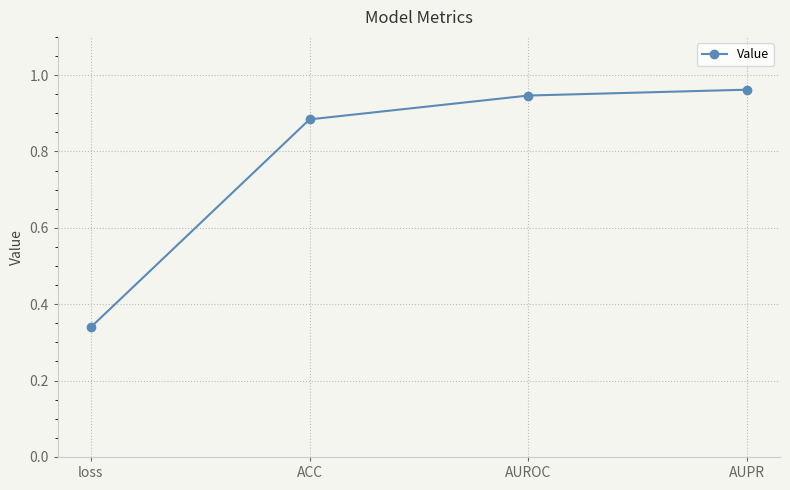

How many lines are shown in the chart?

1